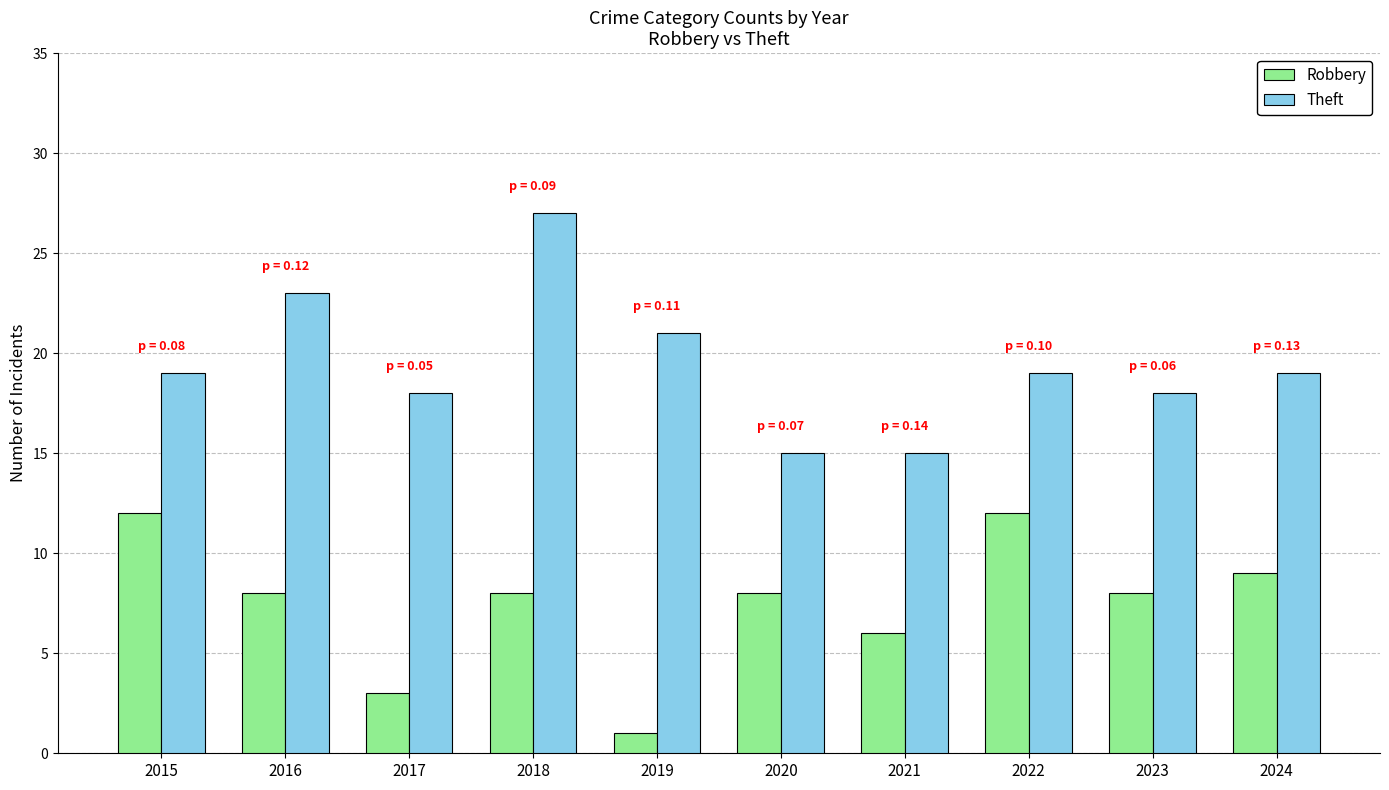

Reading right to left, what are all the values shown in this chart?

Robbery: 2024=9	2023=8	2022=12	2021=6	2020=8	2019=1	2018=8	2017=3	2016=8	2015=12
Theft: 2024=19	2023=18	2022=19	2021=15	2020=15	2019=21	2018=27	2017=18	2016=23	2015=19